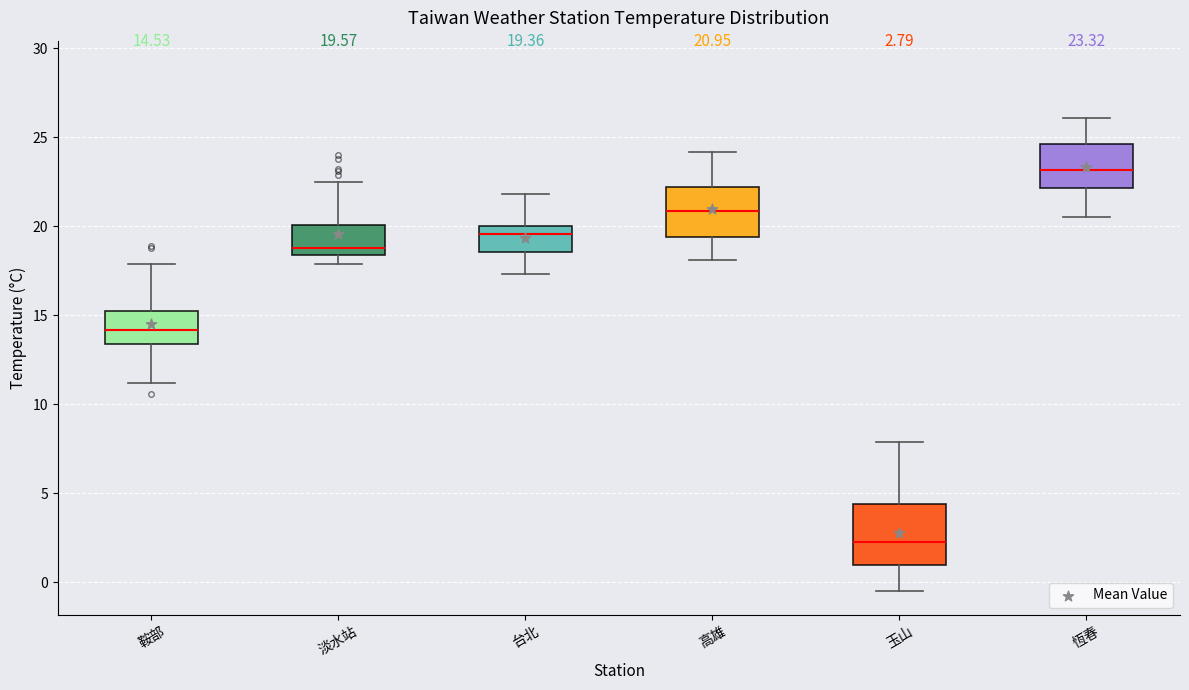

Which box's median line is the highest?

恆春